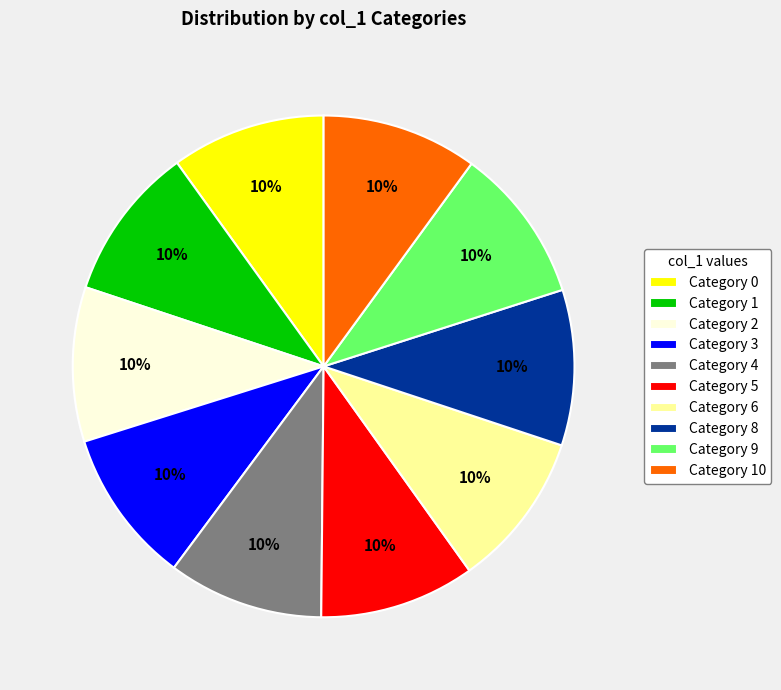

What is the ratio of the value at Category 0 to the value at Category 9?

1.0